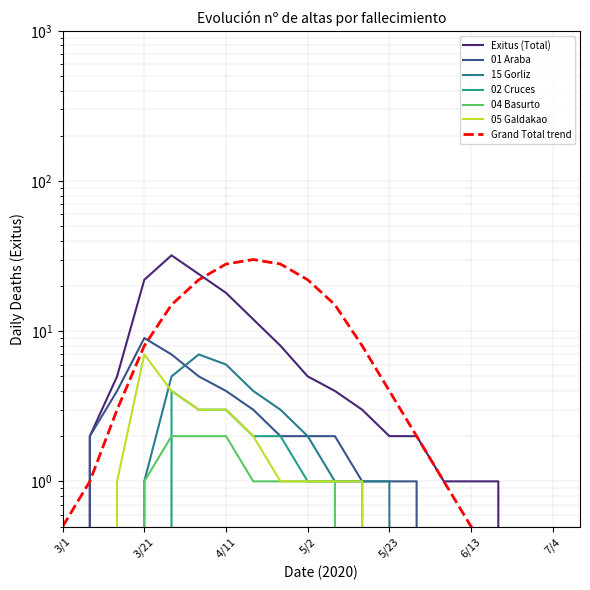

List the series in order of their peak value, highest first.

Exitus (Total), 01 Araba, 15 Gorliz, 05 Galdakao, 02 Cruces, 04 Basurto